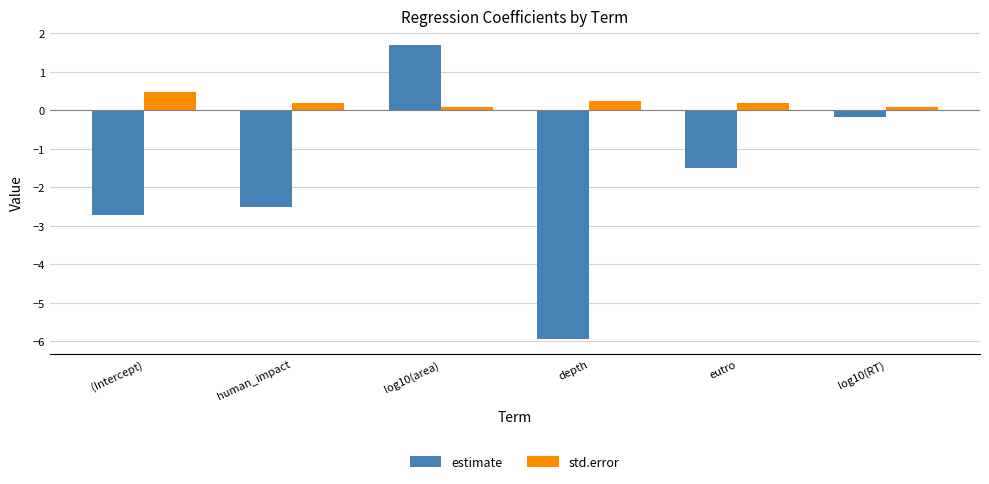

Is it true that std.error equals 0.2 at depth?

True